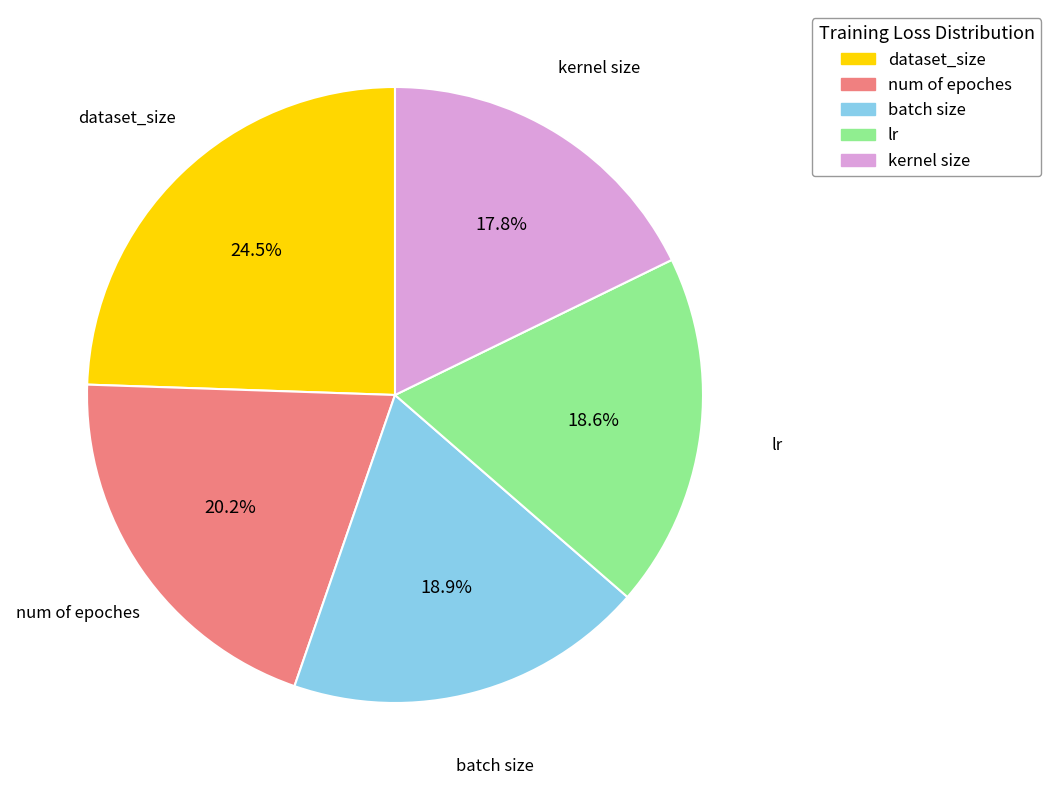

True or false: batch size accounts for 8% of the total.

False